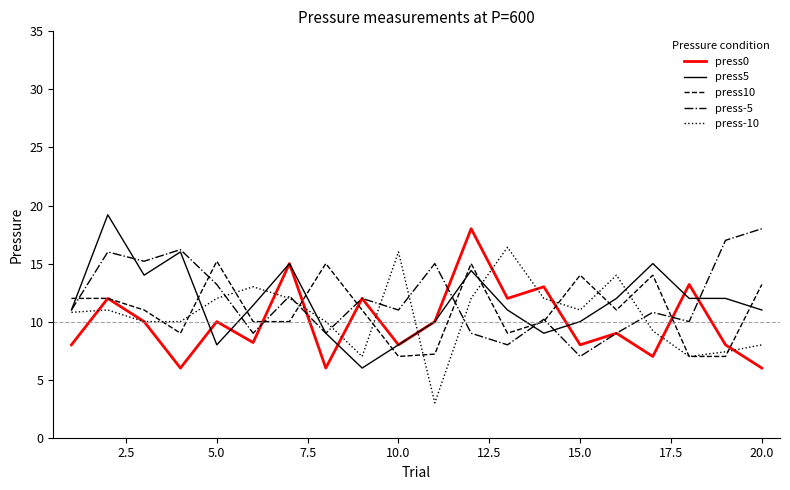

What is the maximum value shown in the chart?

19.2